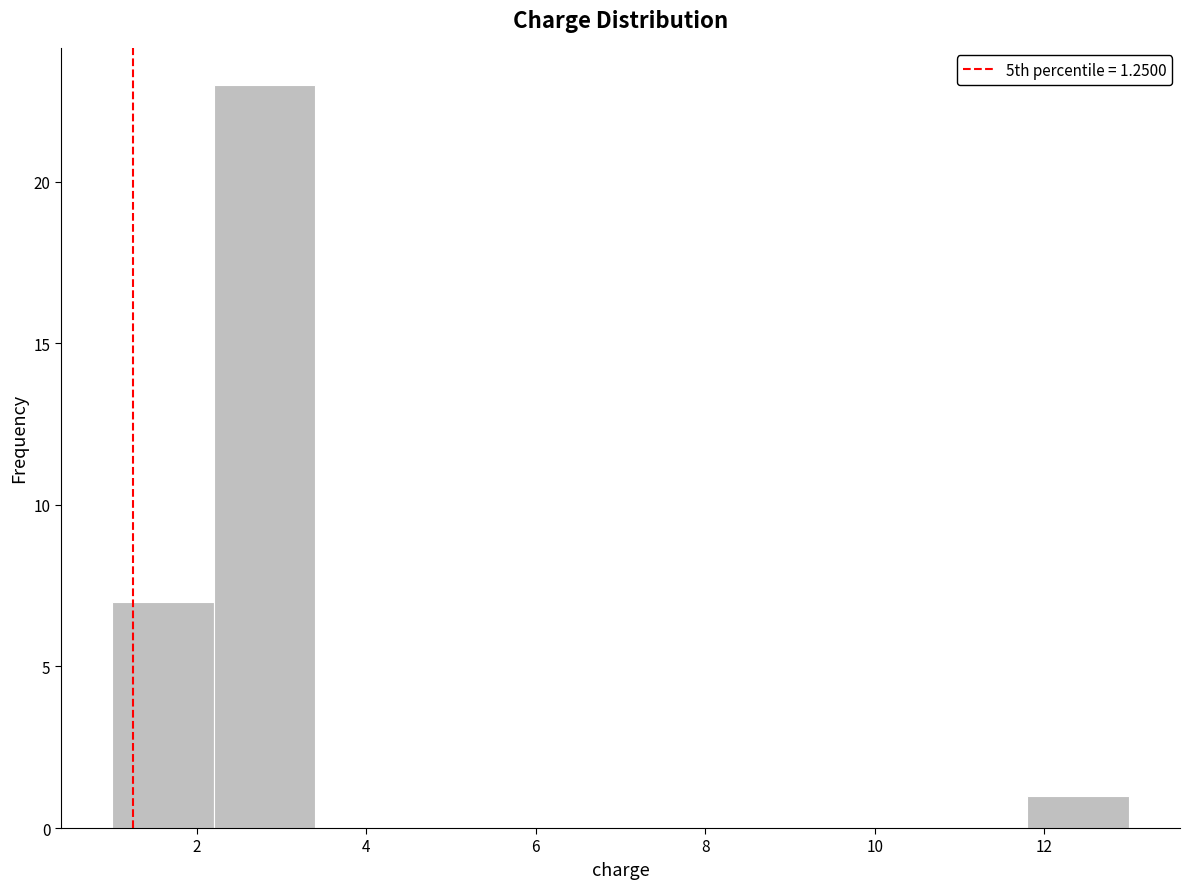

Which range on the x-axis has the tallest bar?

2.2 to 3.4